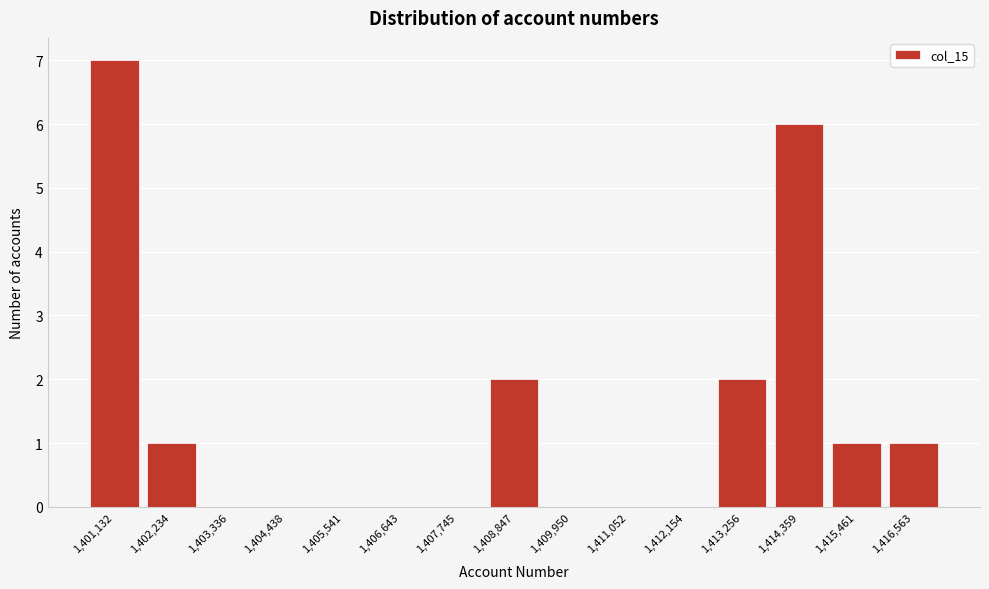

Reading left to right, what are all the values shown in this chart?

1,401,132=7	1,402,234=1	1,403,336=0	1,404,438=0	1,405,541=0	1,406,643=0	1,407,745=0	1,408,847=2	1,409,950=0	1,411,052=0	1,412,154=0	1,413,256=2	1,414,359=6	1,415,461=1	1,416,563=1